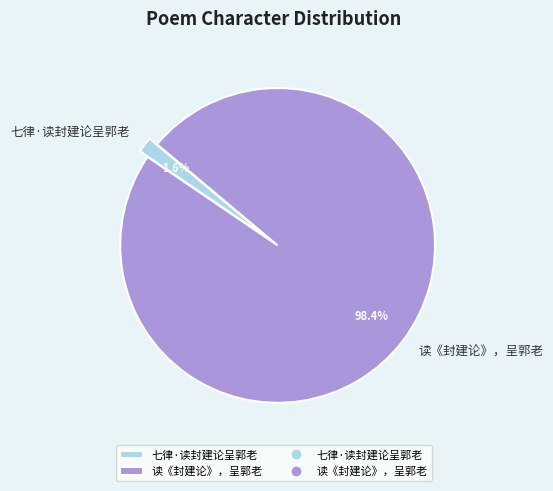

To the nearest percent, what percentage of the pie is 七律·读封建论呈郭老?

2%